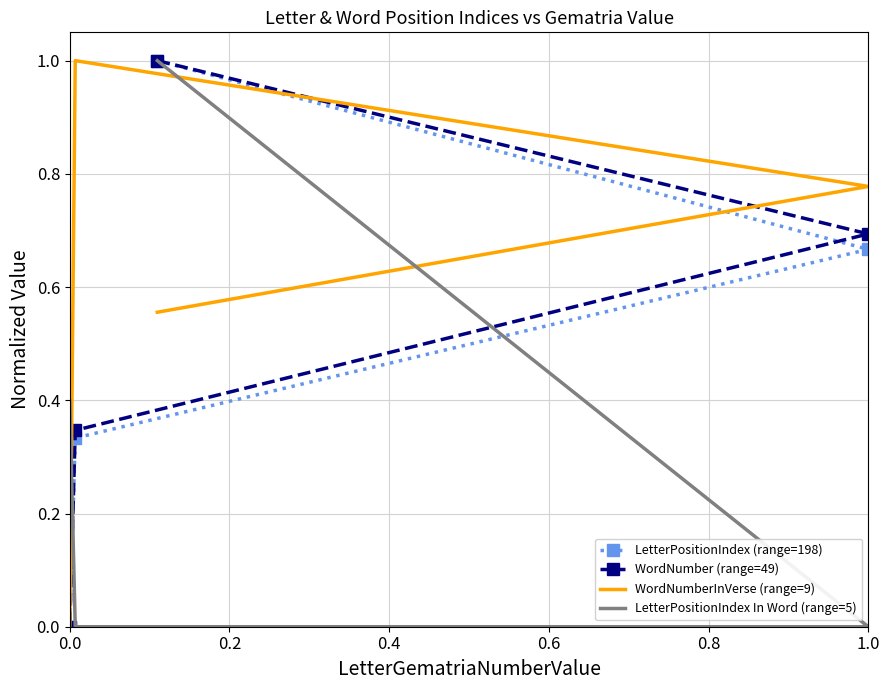

What are all the series names shown in the legend?

LetterPositionIndex (range=198), WordNumber (range=49), WordNumberInVerse (range=9), LetterPositionIndex In Word (range=5)